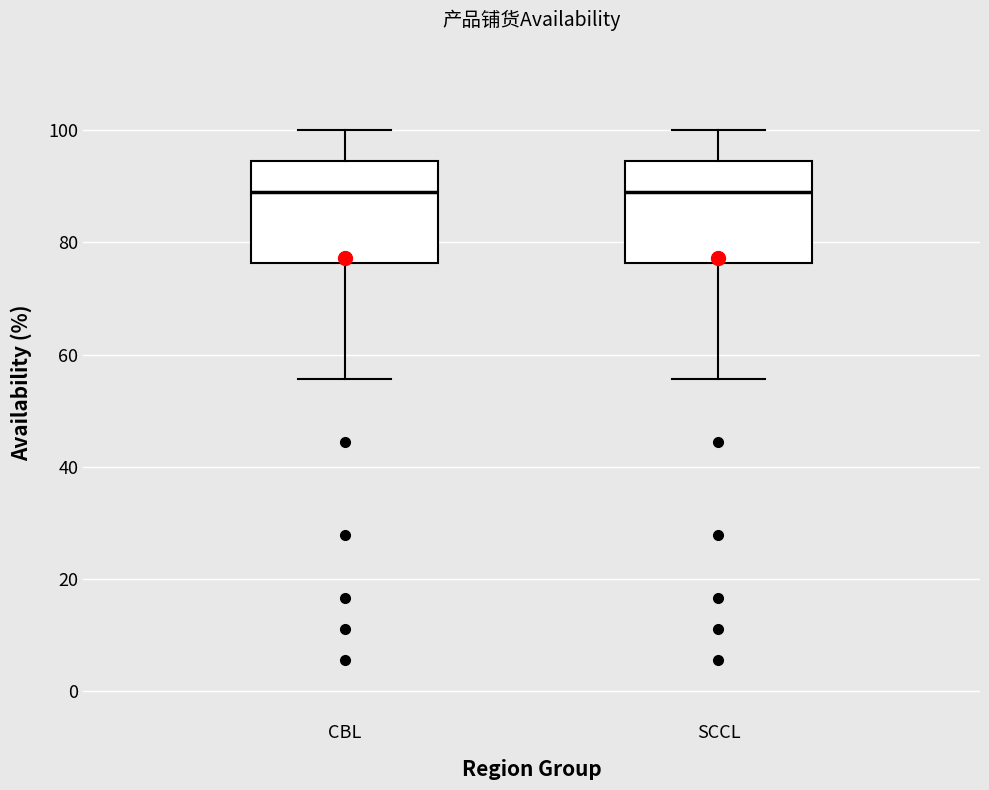

Where does the upper whisker of the box for SCCL end on the y-axis? The values are not printed on the chart, so give them approximately, as read against the axis.

100